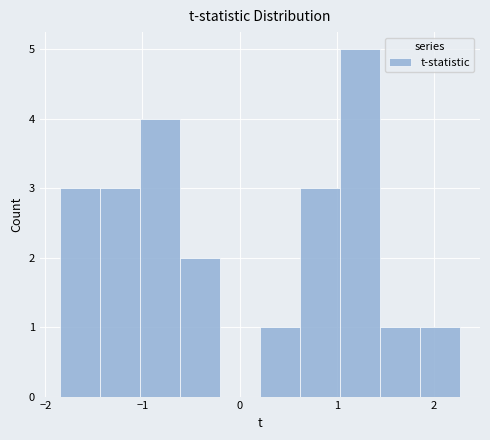

Reading left to right, list every bar in this chart as the range it spans on the x-axis followed by its height. Neither the bar edges nor the heights are printed on the chart, so give them approximately, as read against the axes.

-1.9 to -1.4: 3
-1.4 to -1.0: 3
-1.0 to -0.6: 4
-0.6 to -0.2: 2
-0.2 to 0.2: 0
0.2 to 0.6: 1
0.6 to 1.0: 3
1.0 to 1.4: 5
1.4 to 1.9: 1
1.9 to 2.3: 1